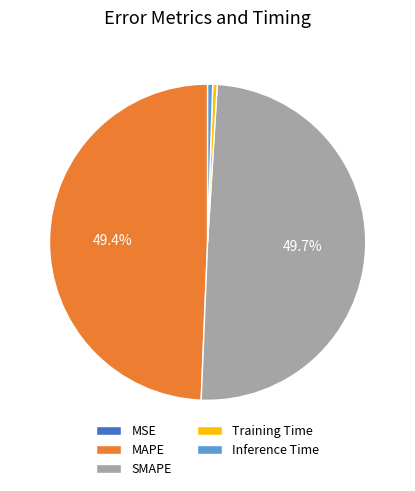

How much of the chart is everything except MAPE?

50.6%